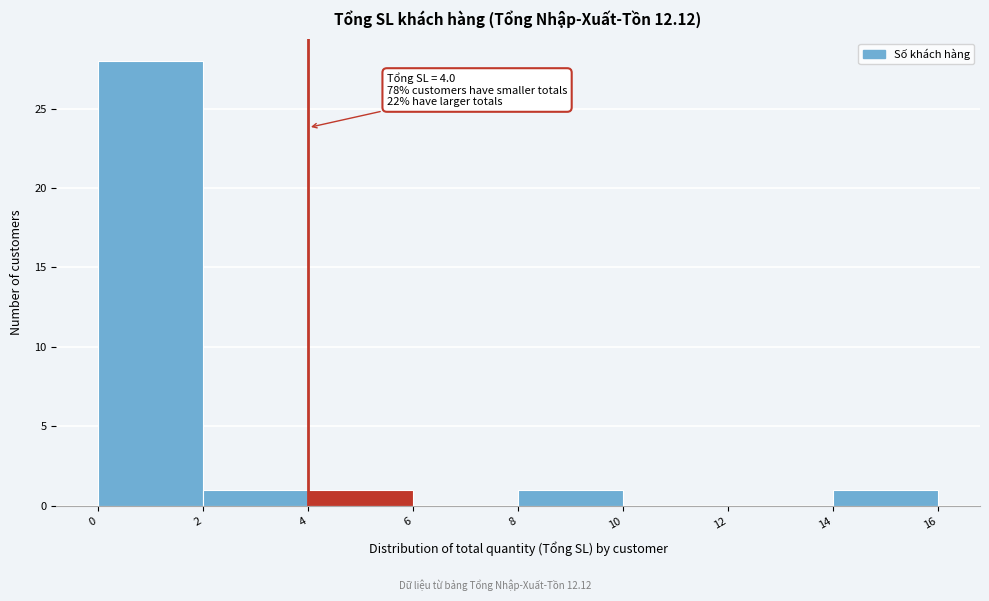

Over which range of the x-axis is the bar tallest?

0 to 2